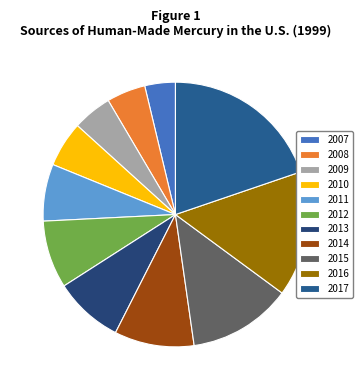

Count the number of slices in the pie.

11